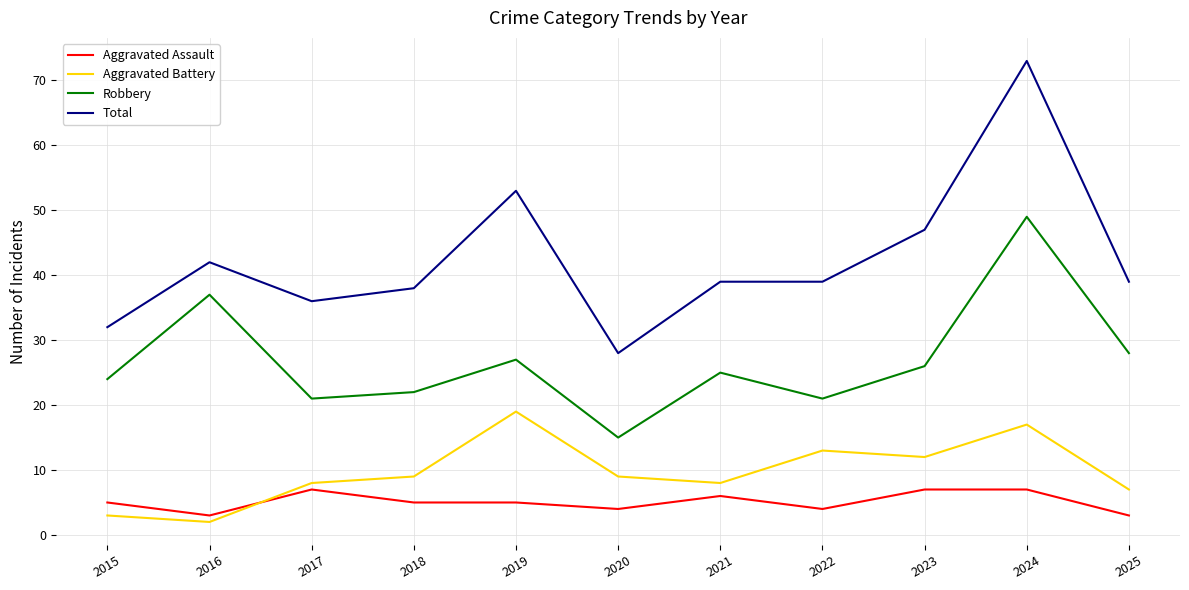

What are all the series names shown in the legend?

Aggravated Assault, Aggravated Battery, Robbery, Total